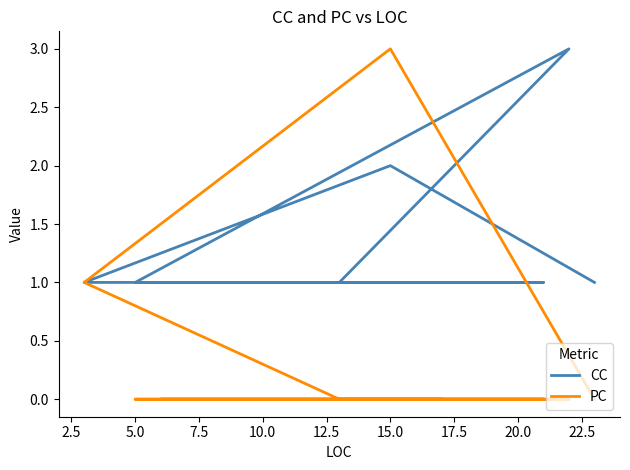

The value of CC at 5.0 is 1. True or false?

True